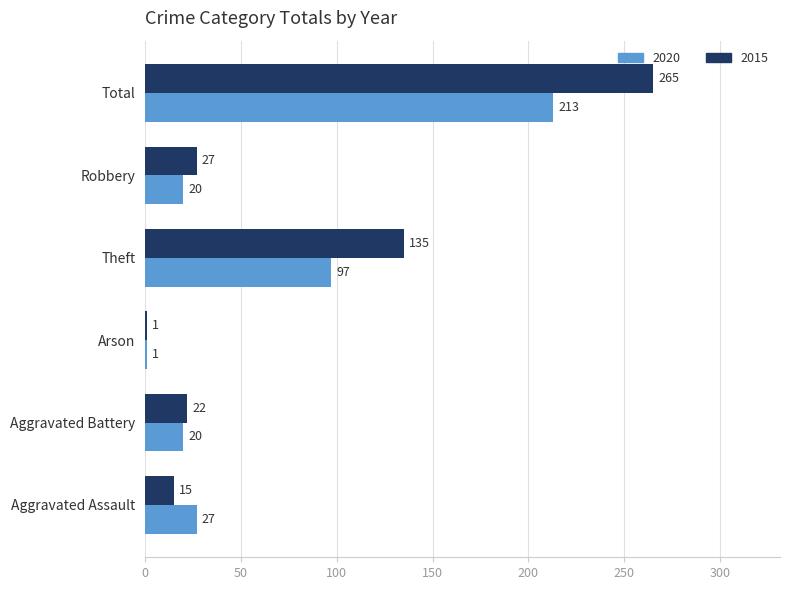

Rank the categories by 2015 value from lowest to highest.

Arson, Aggravated Assault, Aggravated Battery, Robbery, Theft, Total